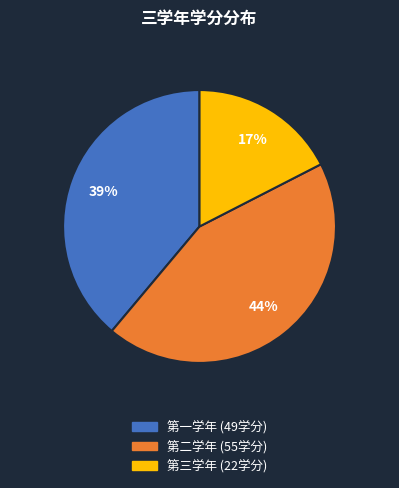

To the nearest percent, what percentage of the pie is 第二学年?

44%